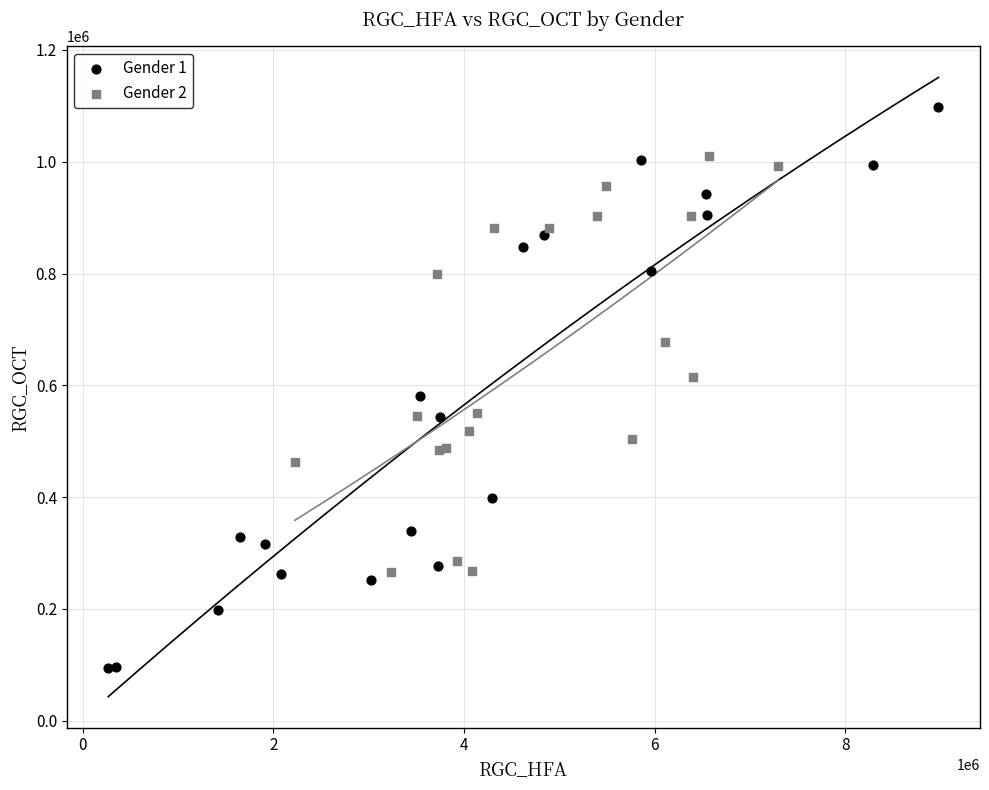

Which series has the largest Y range (max minus min)?

Gender 1